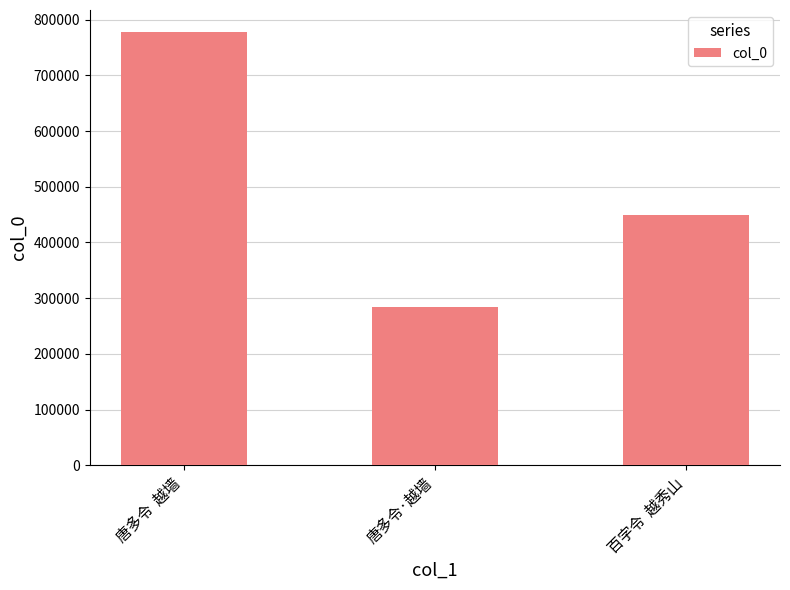

Which has a higher value, 唐多令  越墙 or 唐多令·越墙?

唐多令  越墙